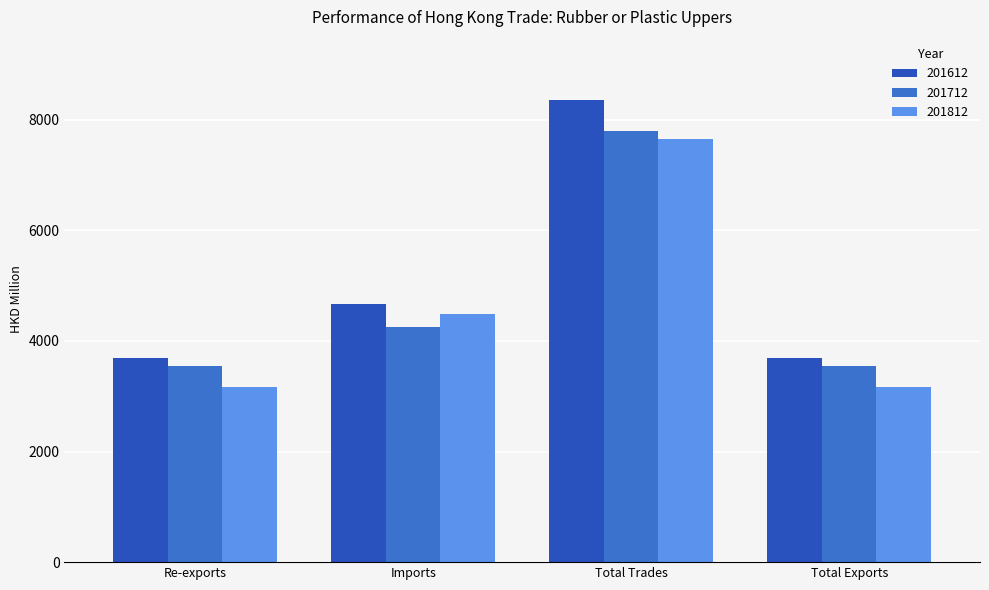

What are all the series names shown in the legend?

201612, 201712, 201812